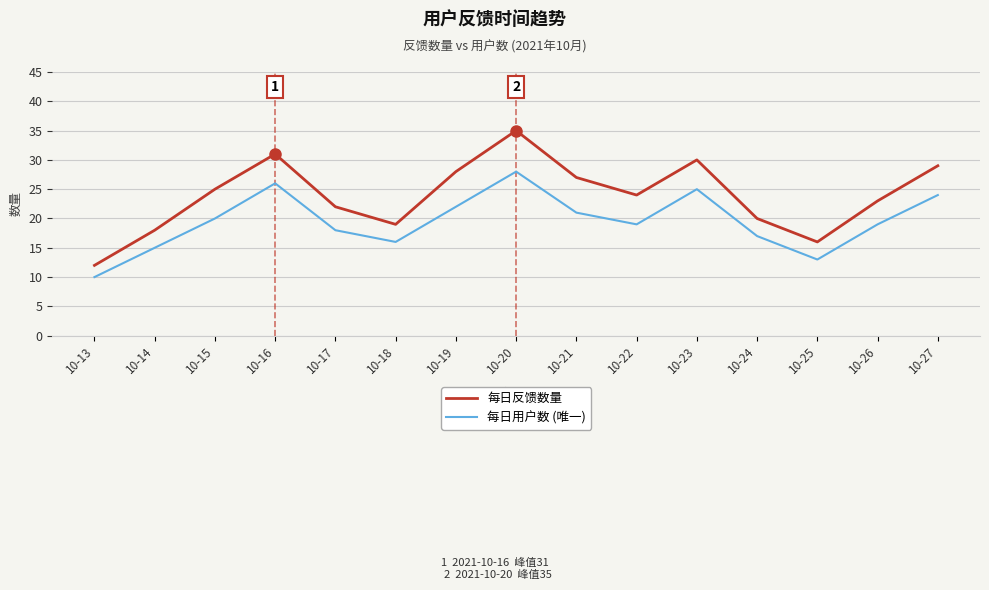

Which series has the largest total across all categories?

每日反馈数量